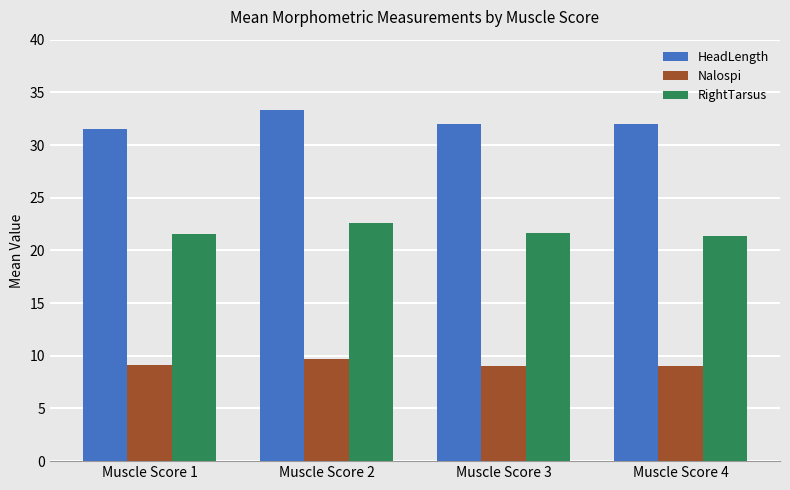

What is the value of the Nalospi bar at the 4th from the left?

9.1